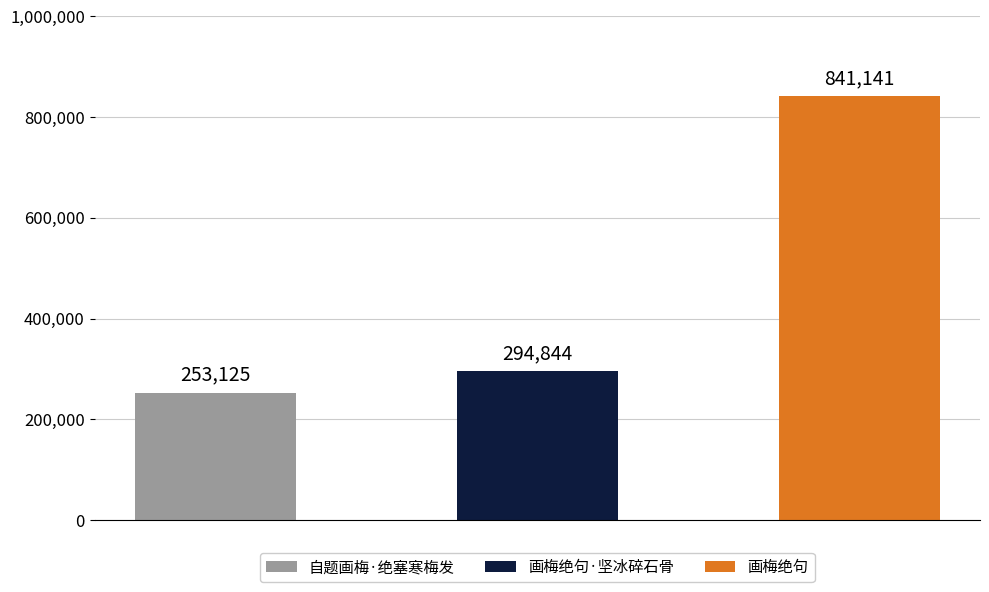

Between 画梅绝句 and 画梅绝句·坚冰碎石骨, which is larger?

画梅绝句